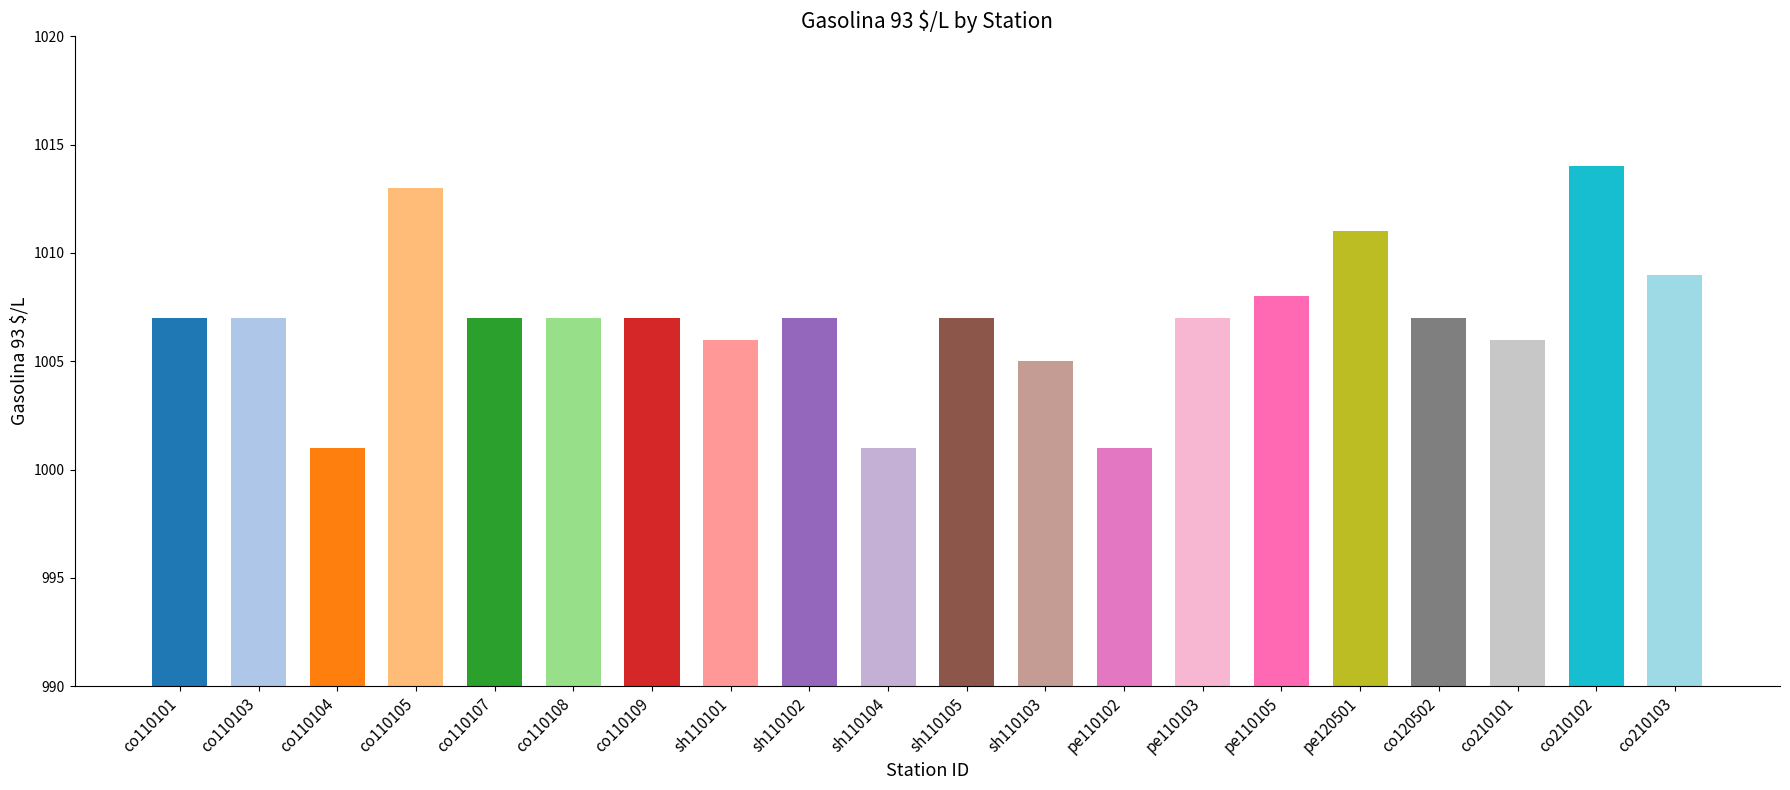

How many distinct data groups are displayed?

1